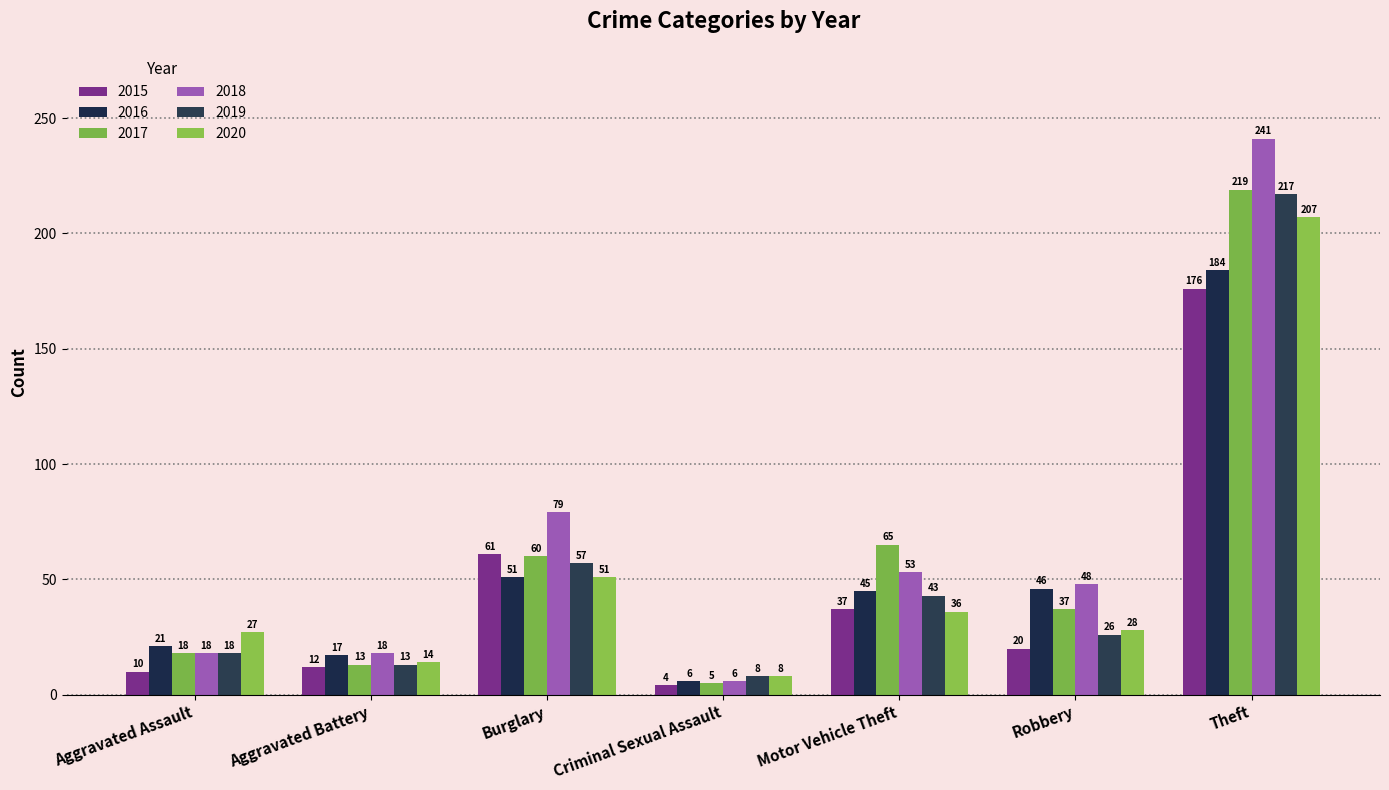

What is the difference between the 2018 values at Motor Vehicle Theft and Aggravated Battery?

35